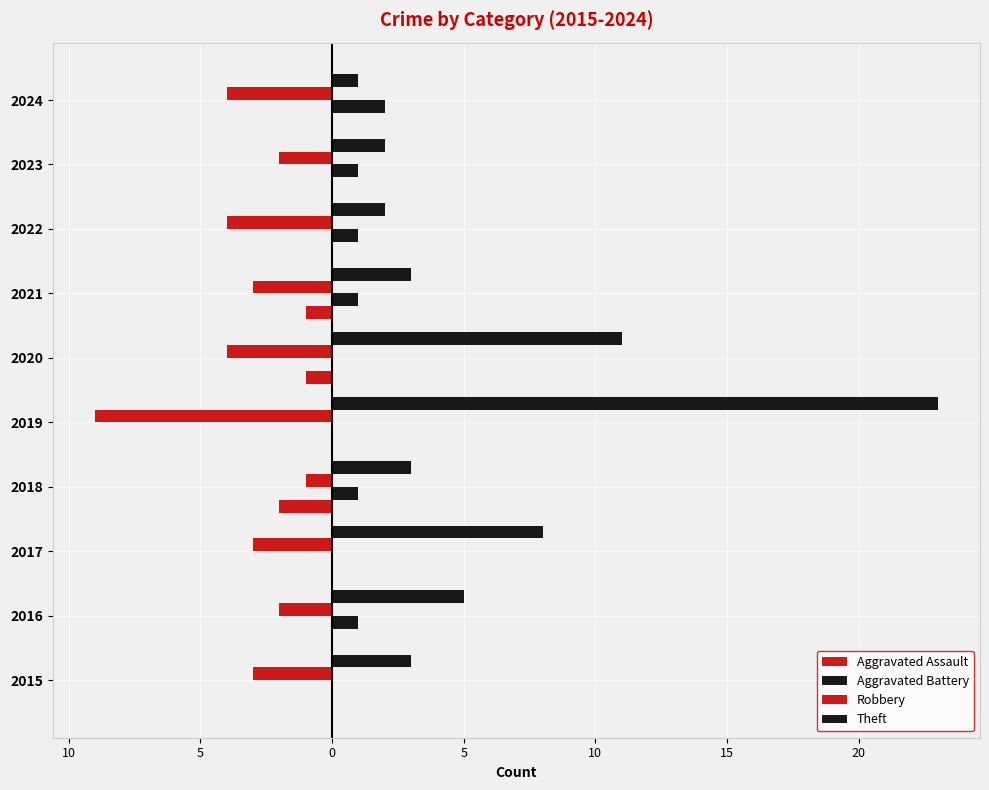

What is the value of the Theft bar at the 7th from the left?

3